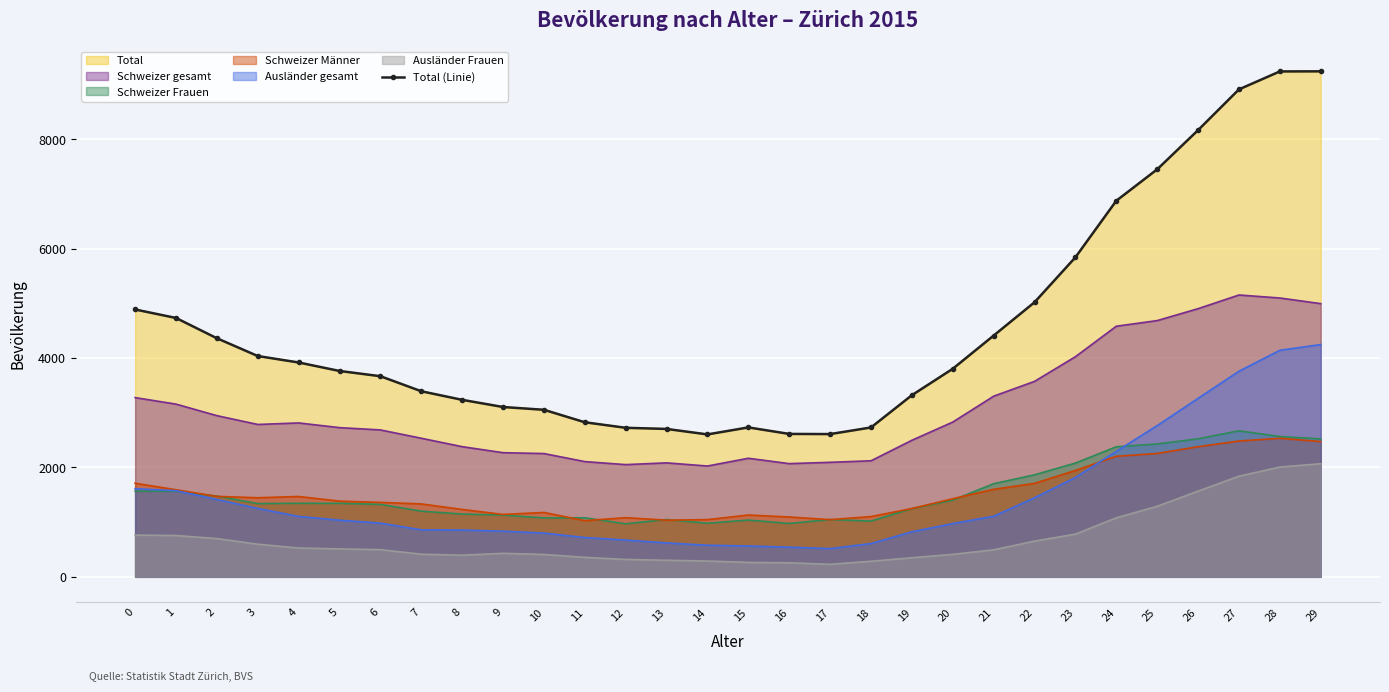

What is the change in value from 4 to 5?

-155